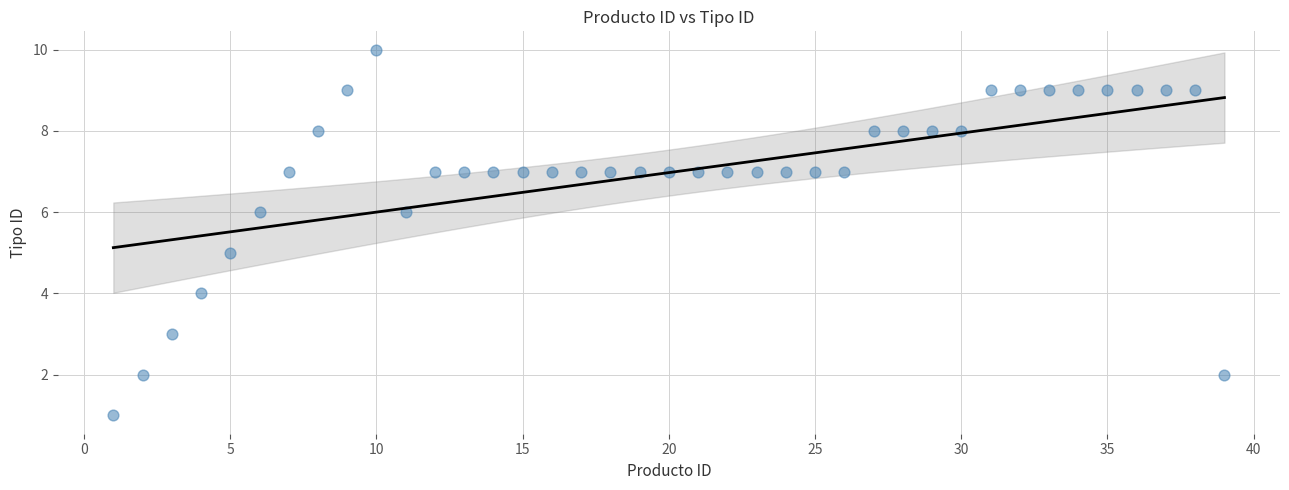

What is the range of X values (max minus min)?

38